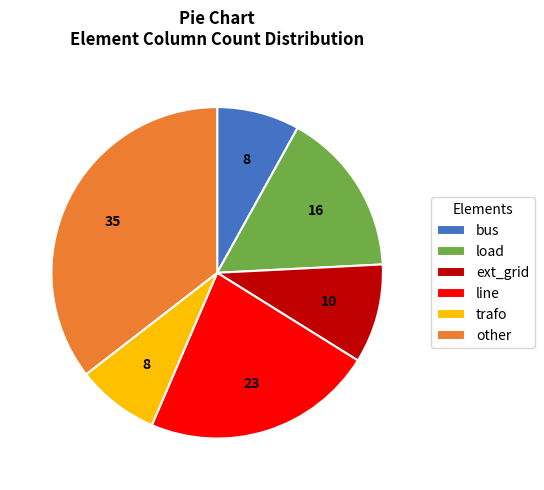

The bus slice represents 8% of the pie. True or false?

True